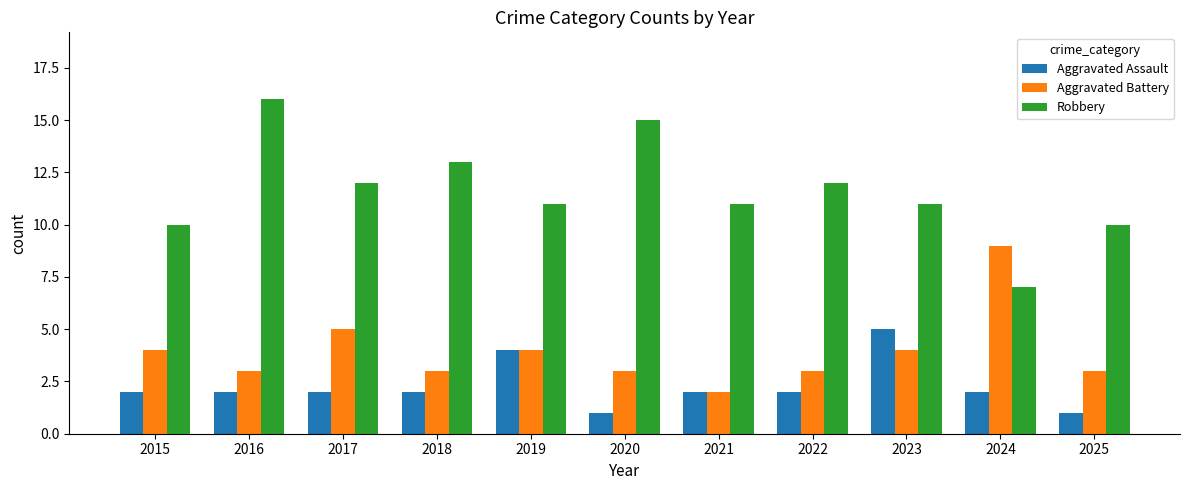

What is the value of the Robbery bar at the 5th from the left?

11